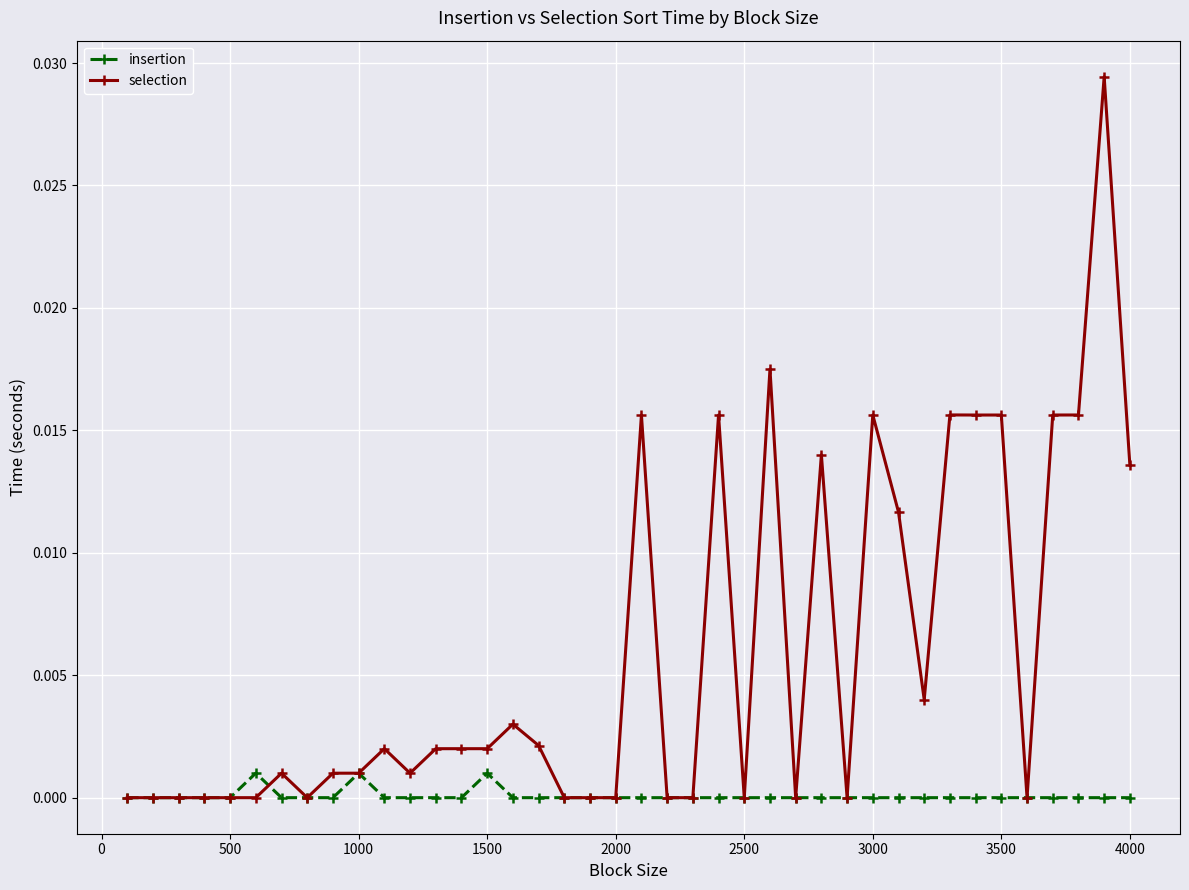

List the series in order of their peak value, highest first.

selection, insertion